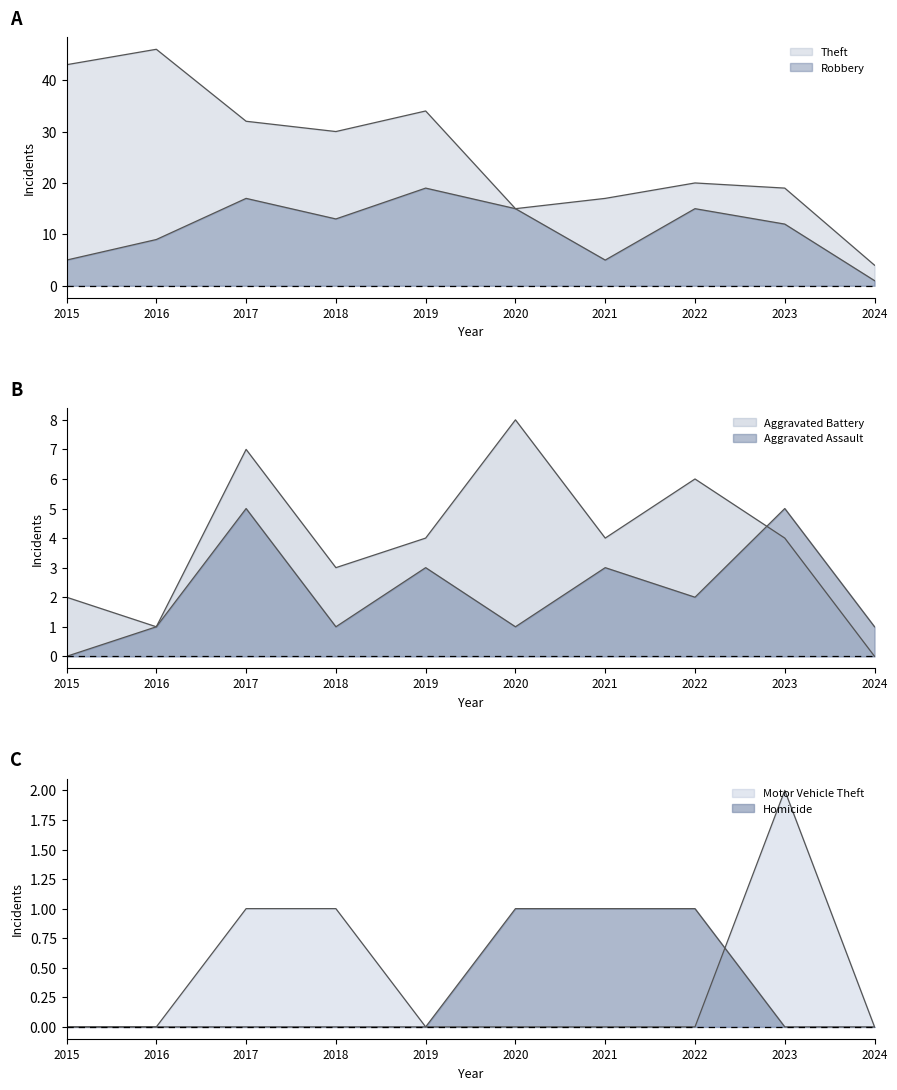

Read the Aggravated Assault value at 2021.

3